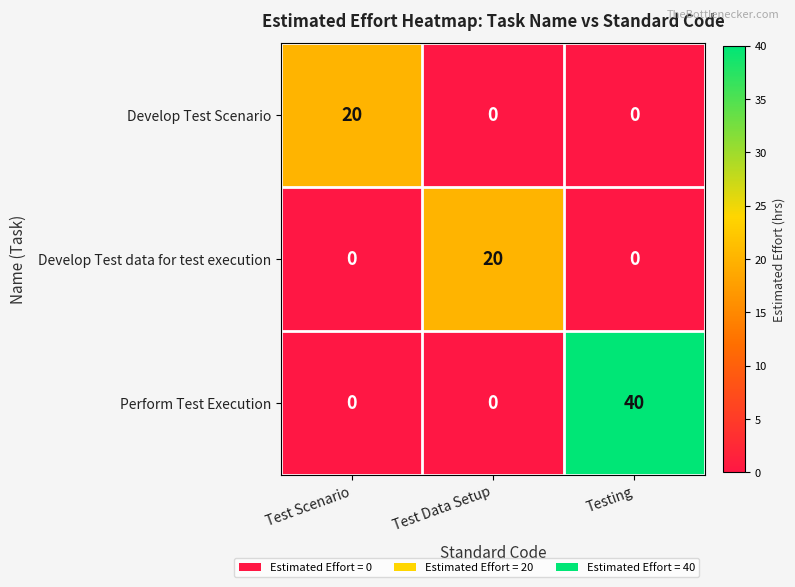

Count the Develop Test Scenario values in the range 0 to 20.

3